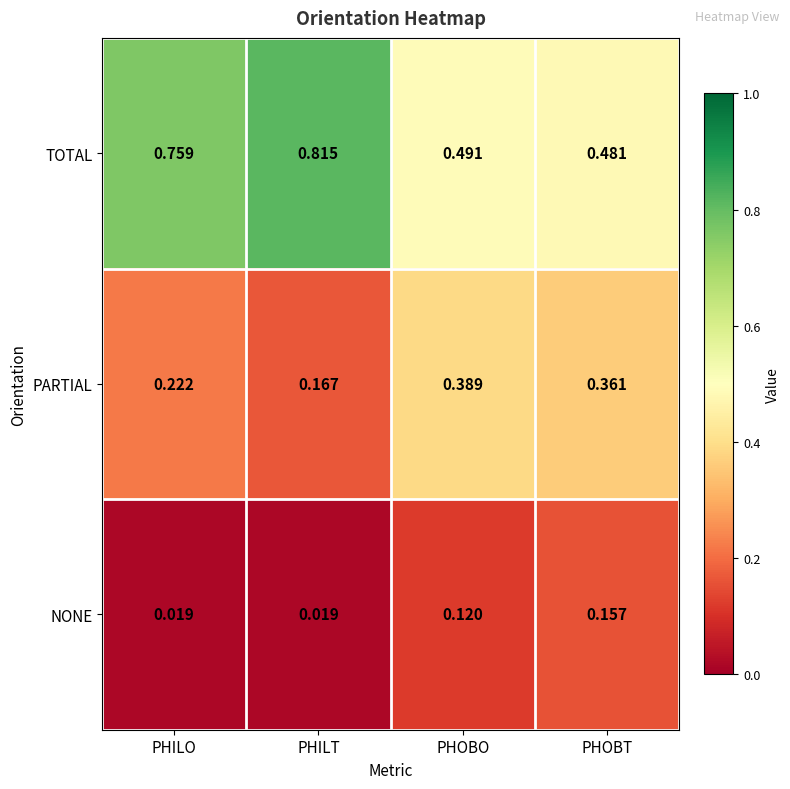

Which series has the widest spread of values?

TOTAL